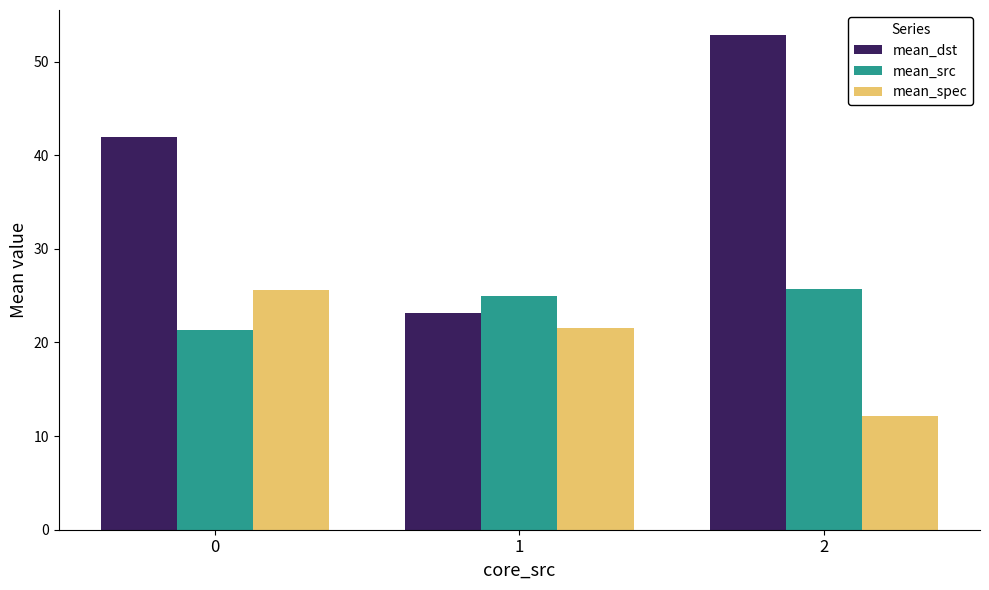

Reading left to right, transcribe all the data shown in this chart.

mean_dst: 0=42.0	1=23.2	2=52.9
mean_src: 0=21.4	1=24.9	2=25.7
mean_spec: 0=25.6	1=21.6	2=12.2